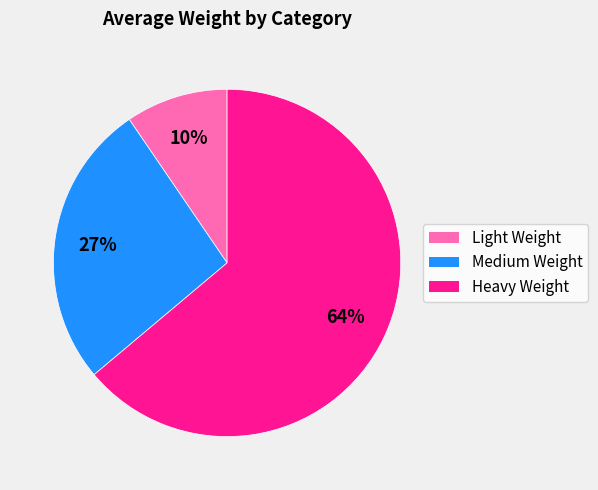

How many segments does this pie chart have?

3